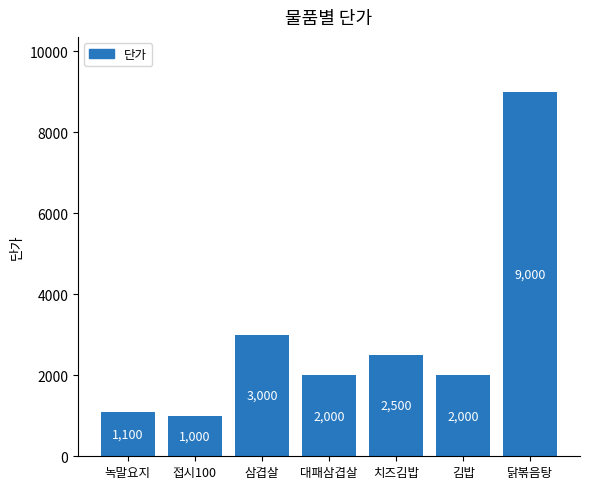

What is the sum of the values at 치즈김밥 and 녹말요지?

3600